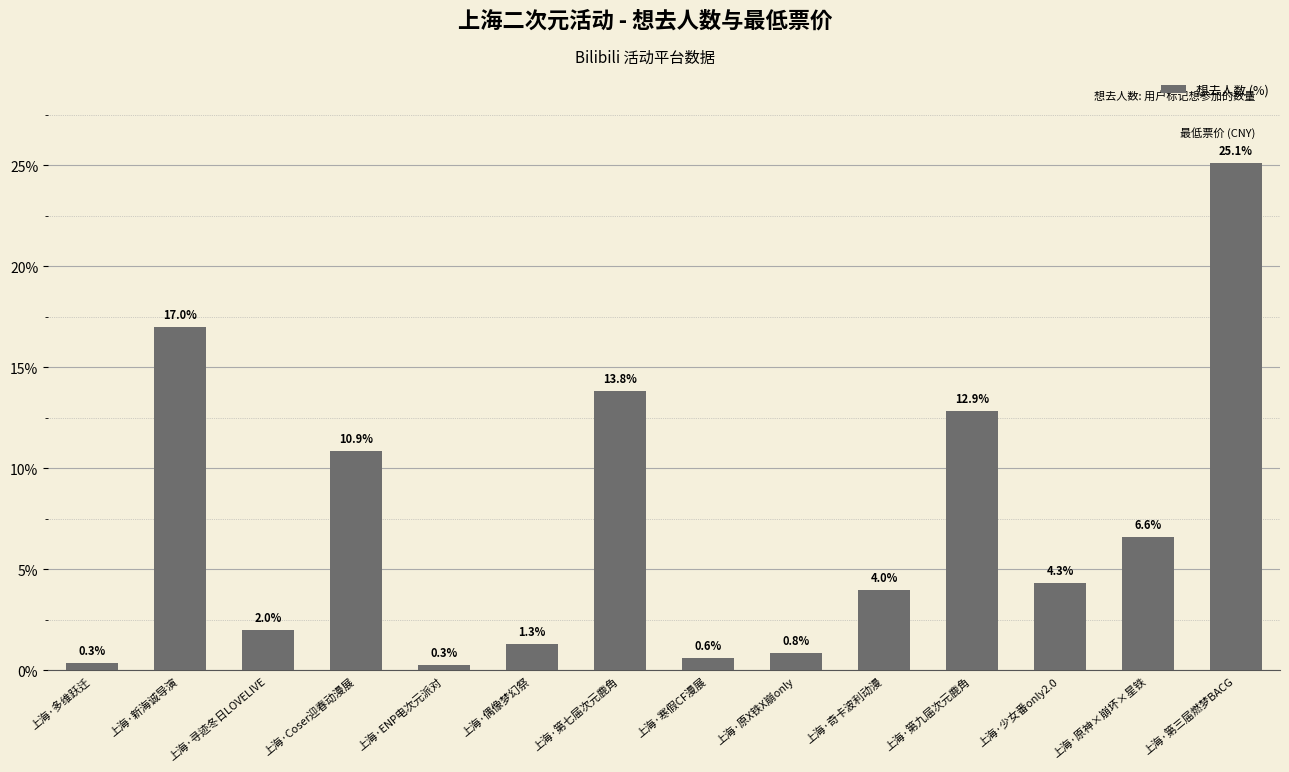

What is the minimum value shown in the chart?

0.3